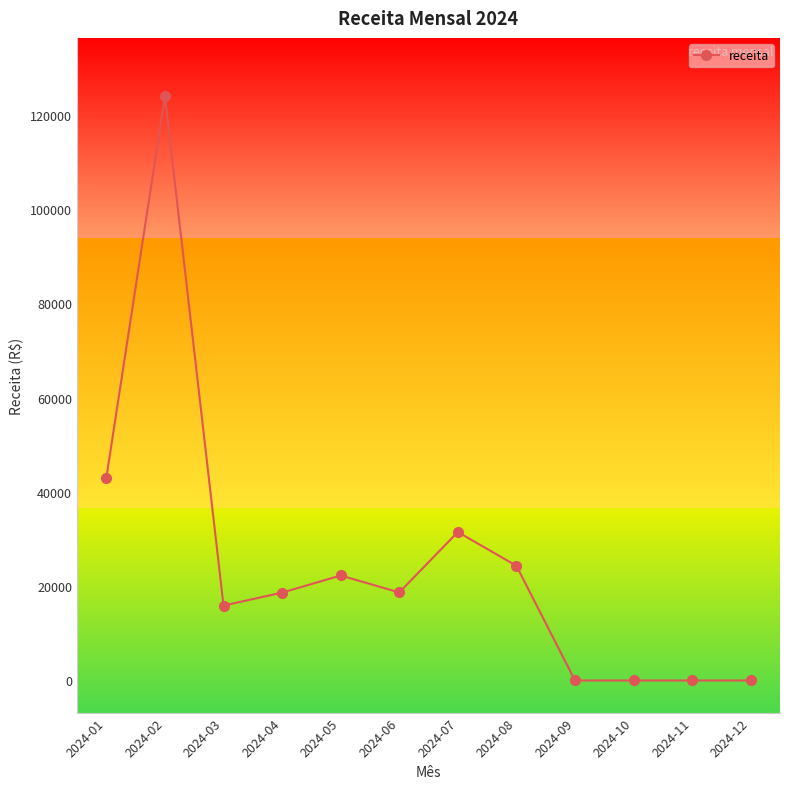

True or false: the data shows 55469.7 at 2024-07.

False